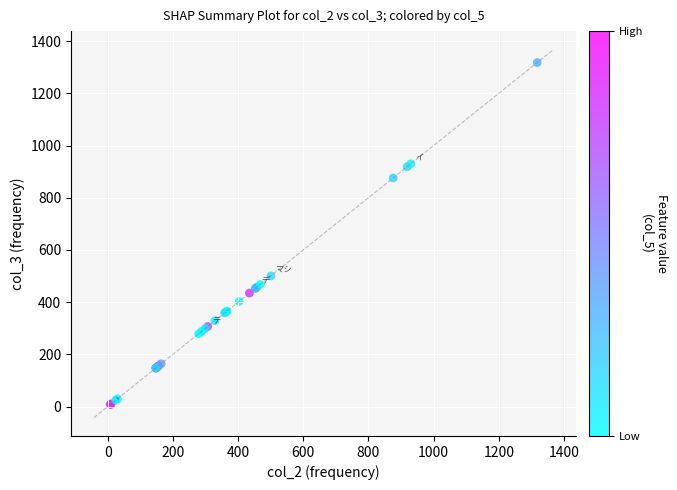

What Y value in the scatter plot is closest to 663?

501